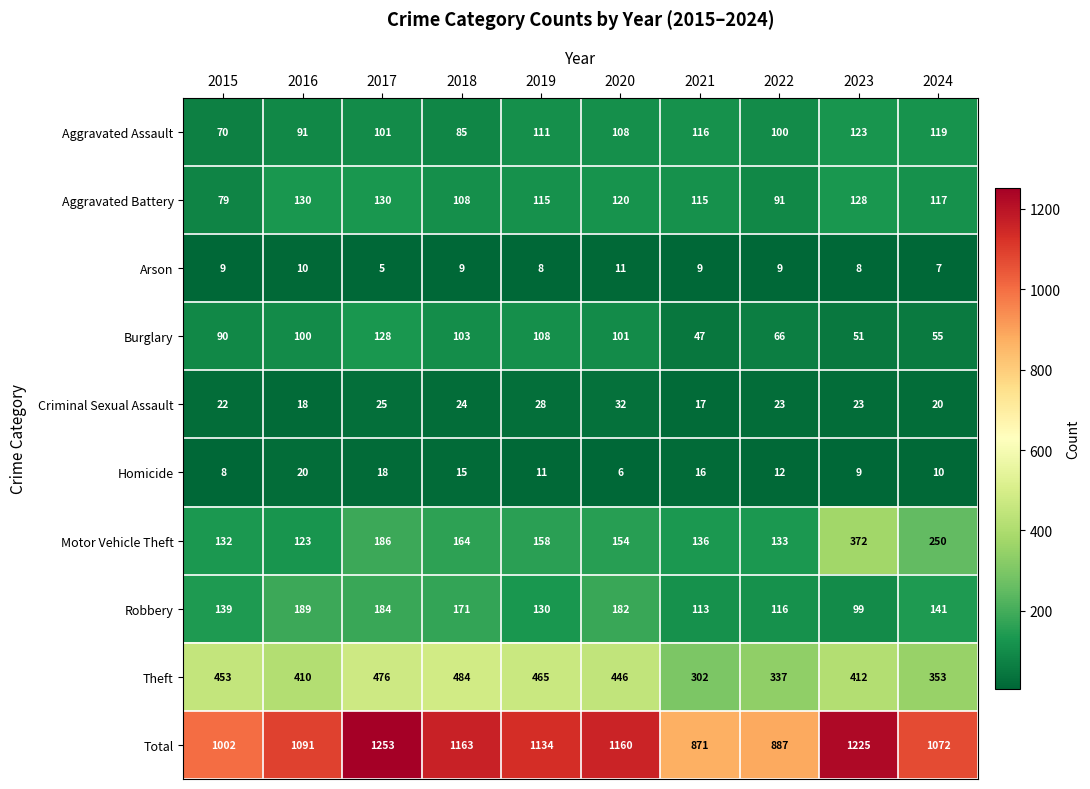

List the series in order of their peak value, lowest first.

Arson, Homicide, Criminal Sexual Assault, Aggravated Assault, Burglary, Aggravated Battery, Robbery, Motor Vehicle Theft, Theft, Total